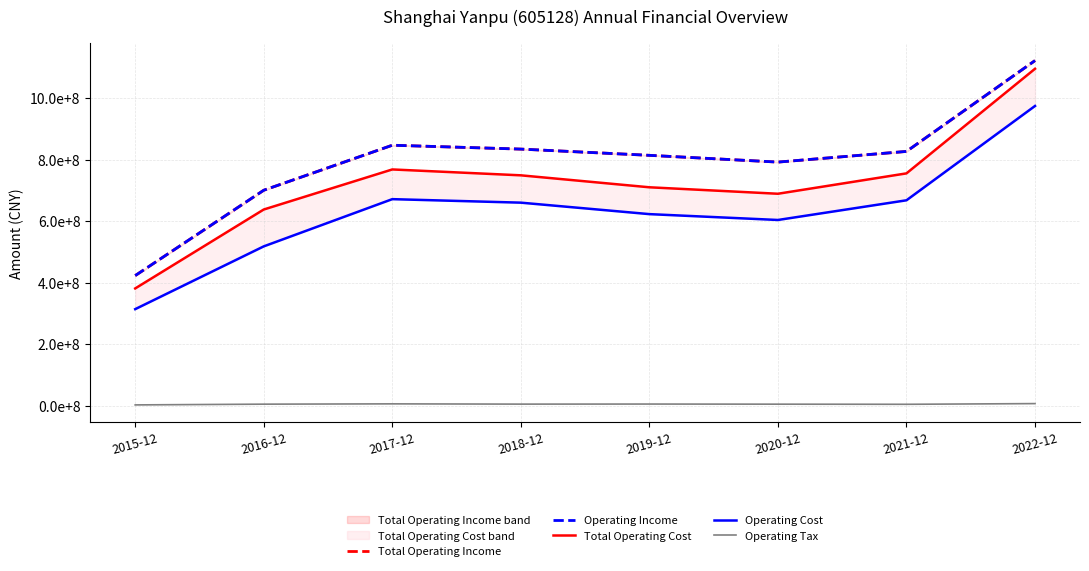

What is the difference between the maximum and second lowest values in the Operating Cost series?

456280474.4